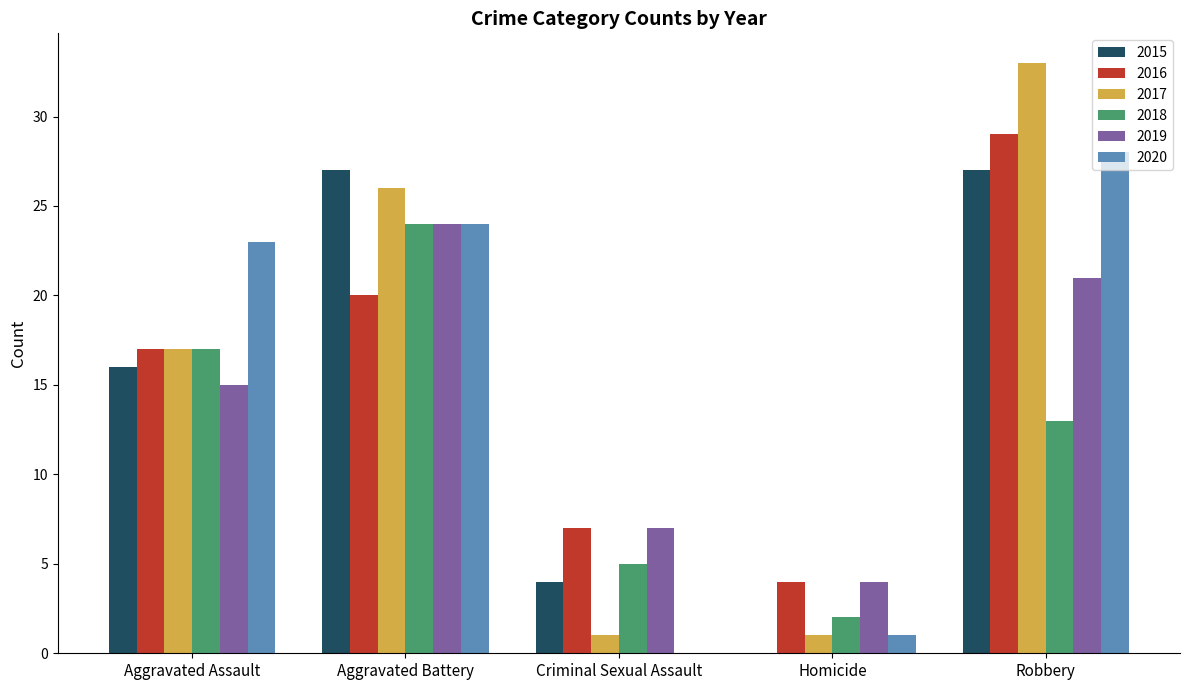

Is the value of 2015 at Aggravated Assault greater than the value of 2017 at Aggravated Assault?

No